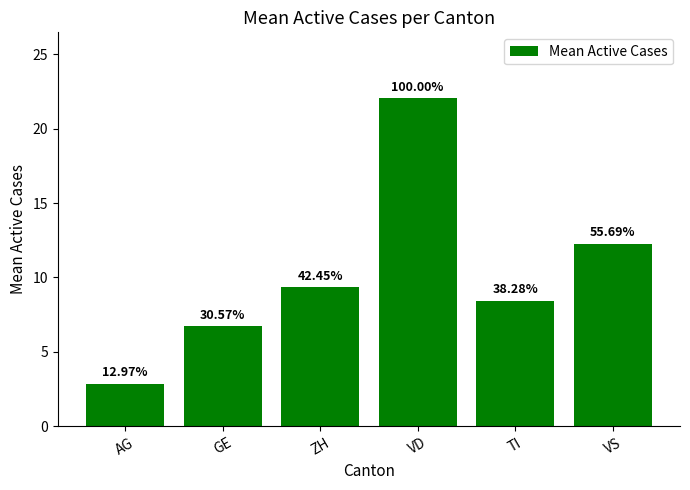

How many bars are there in total?

6